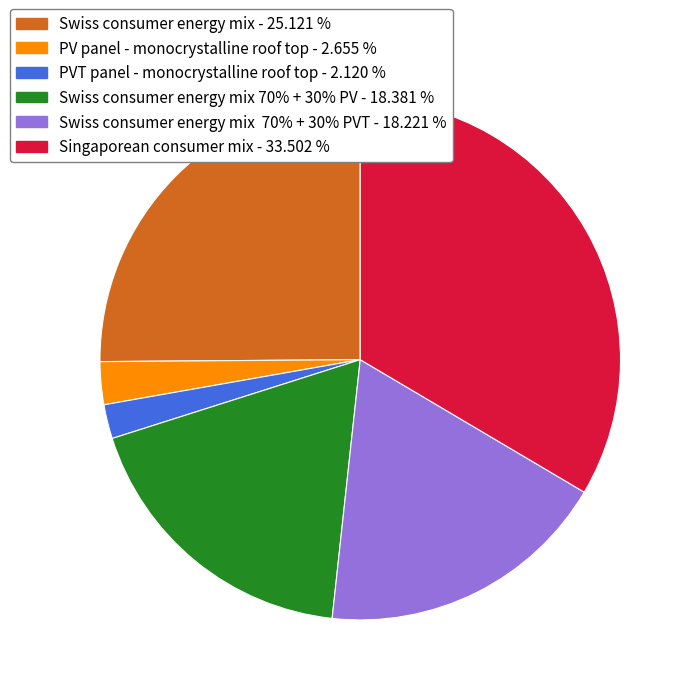

Is there a majority slice in this chart?

No